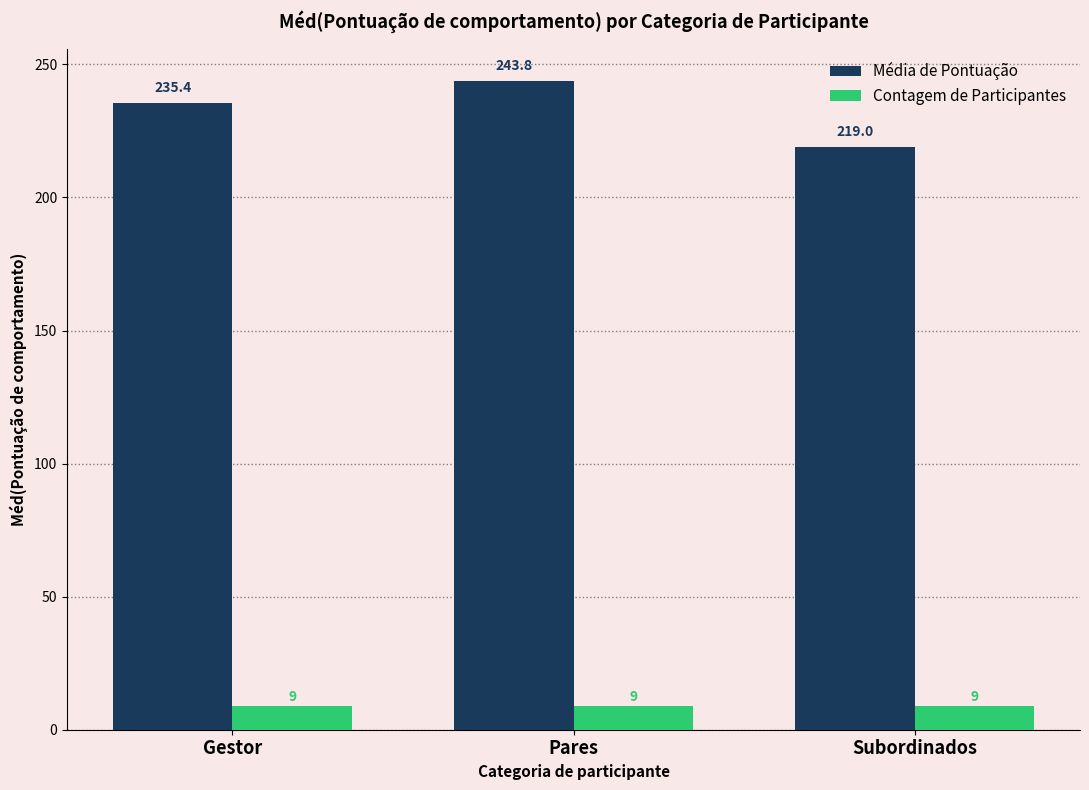

At which label is Média de Pontuação closest to 231?

Gestor